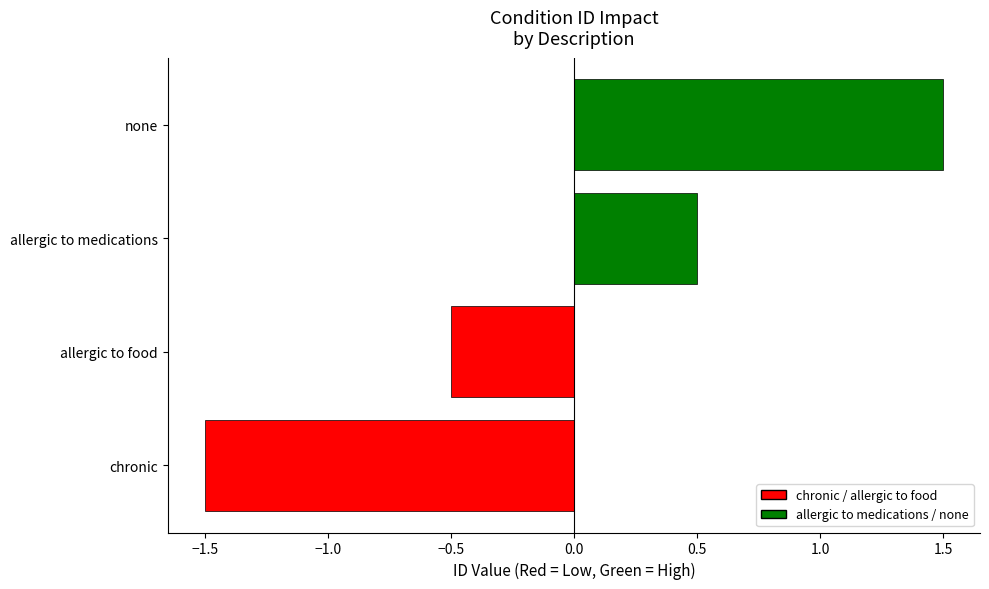

What is the difference between the maximum and second lowest values?

2.0